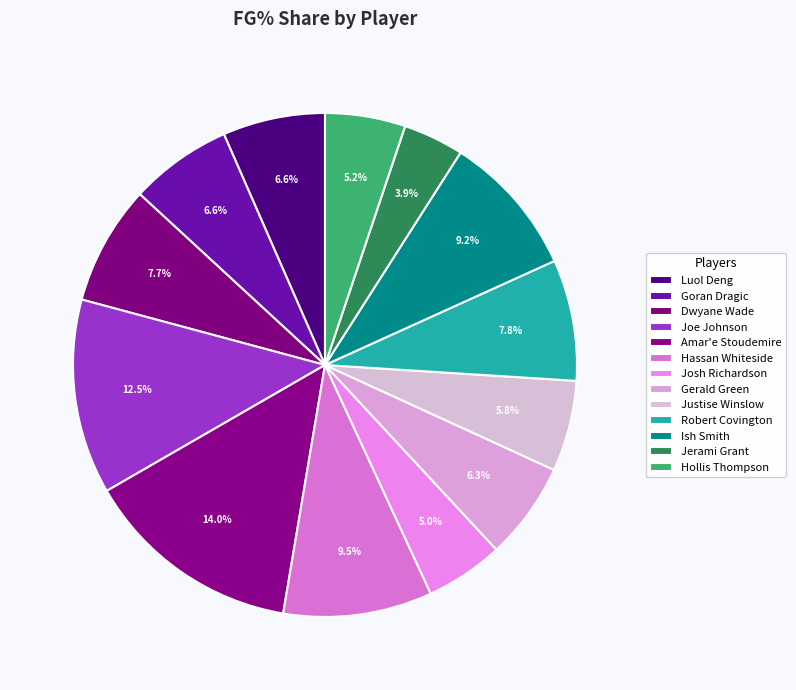

What is the largest slice in the pie chart?

Amar'e Stoudemire